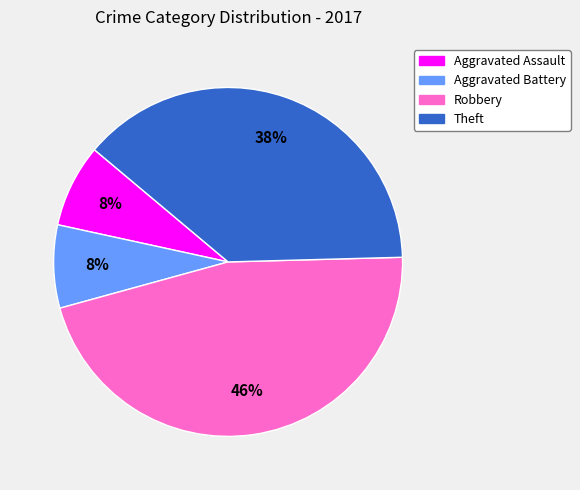

Approximately how many times larger is the value at Aggravated Battery compared to Aggravated Assault?

1.0